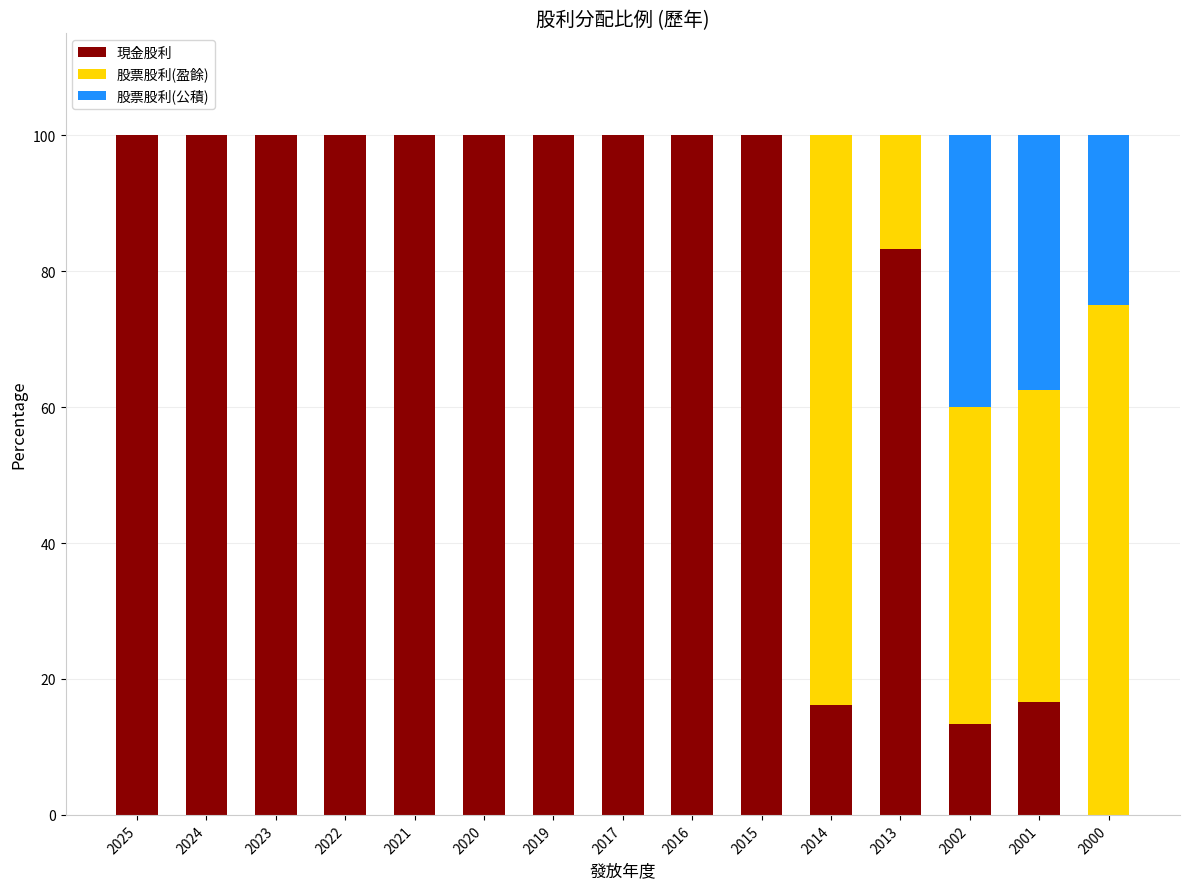

Count the number of categories in the chart.

15